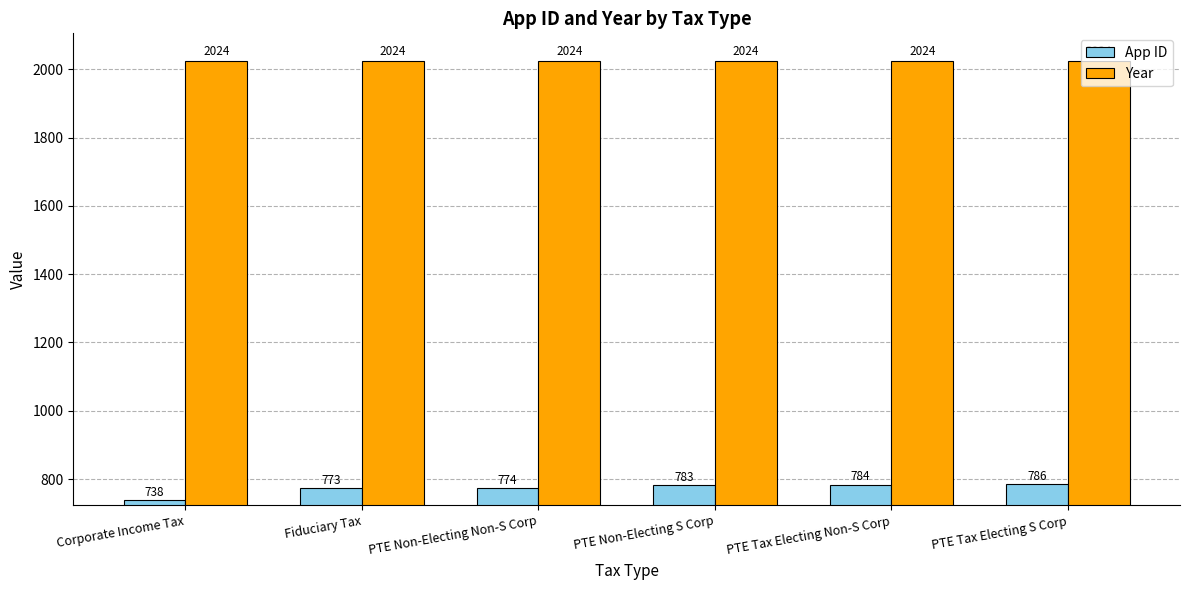

At which label is App ID closest to 762?

Fiduciary Tax